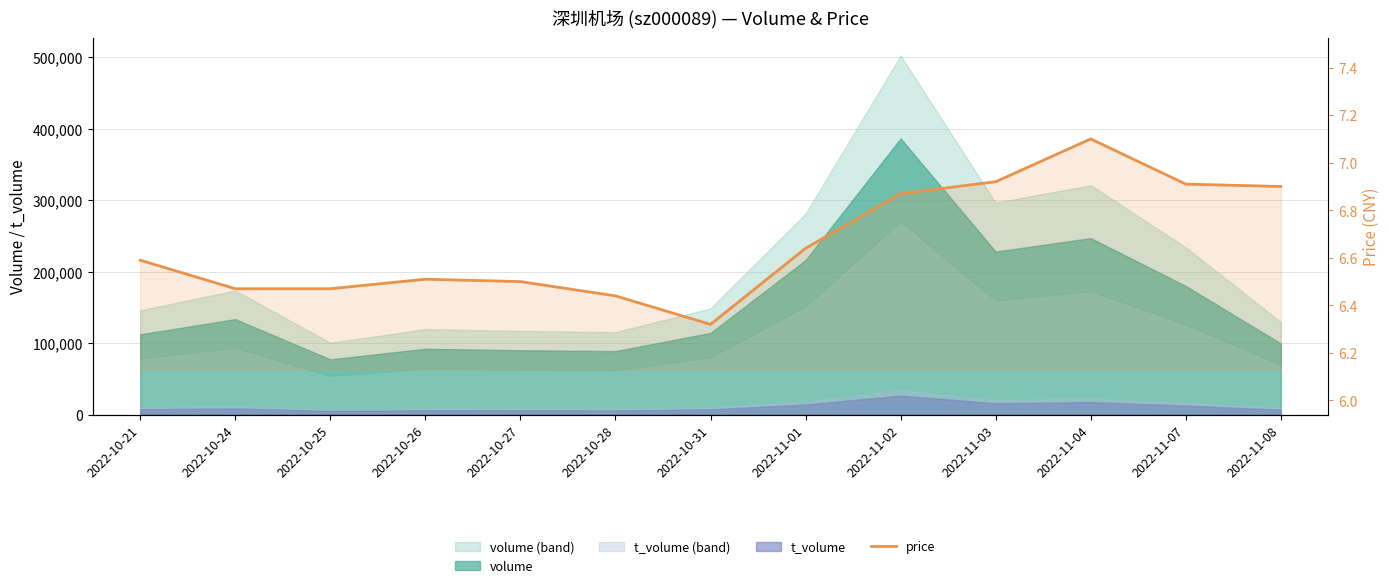

Which category has the lowest value across all series?

2022-10-31